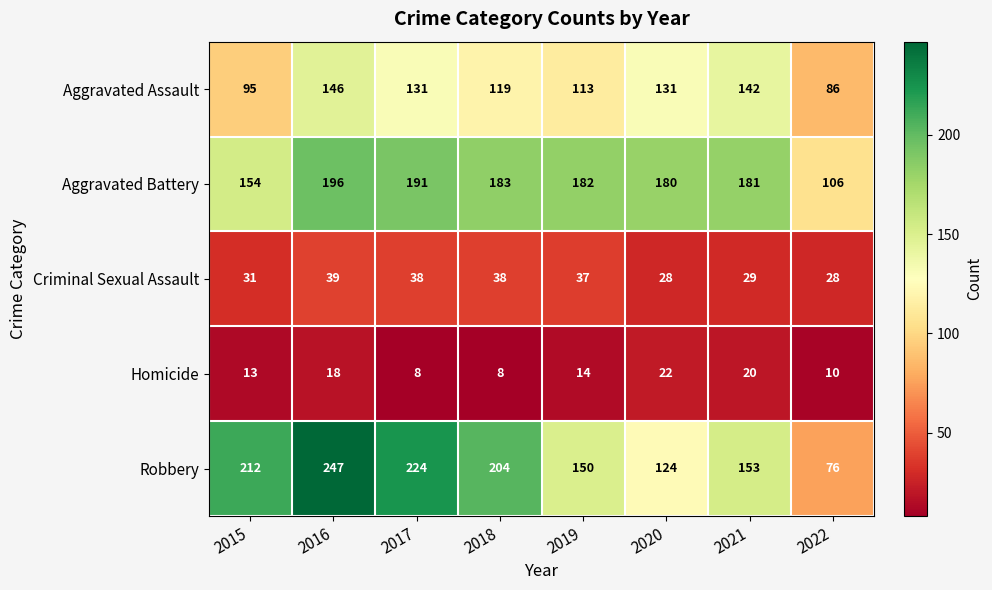

What is the difference between the second highest and second lowest values in the Robbery series?

100